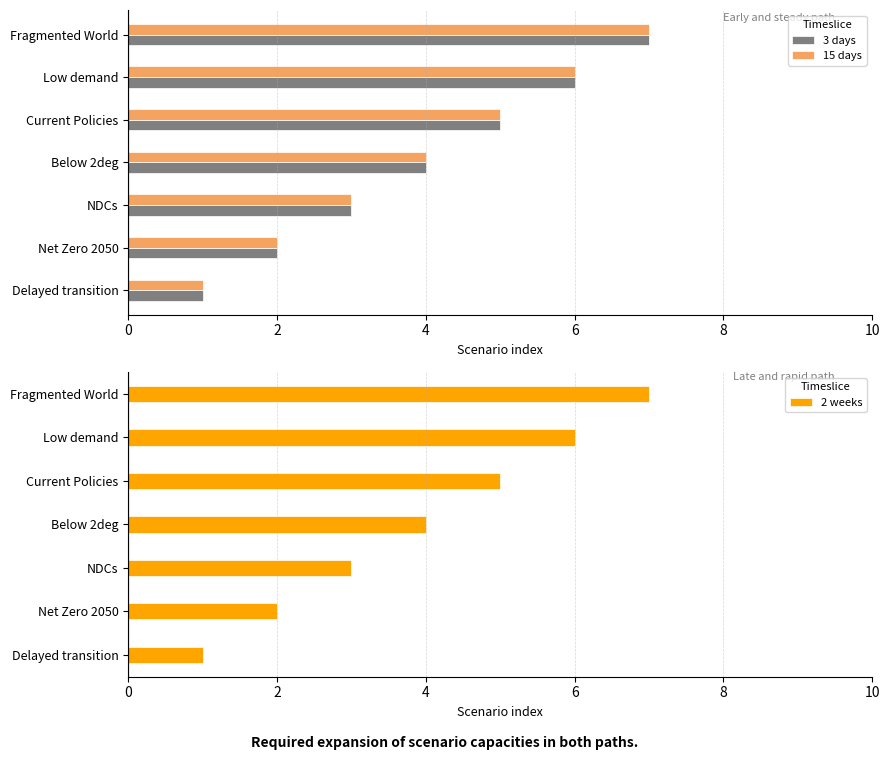

How many groups of bars are there?

7